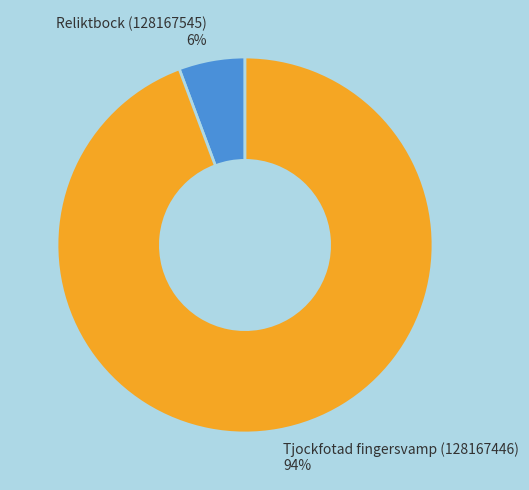

Between Reliktbock (128167545) and Tjockfotad fingersvamp (128167446), which is larger?

Tjockfotad fingersvamp (128167446)